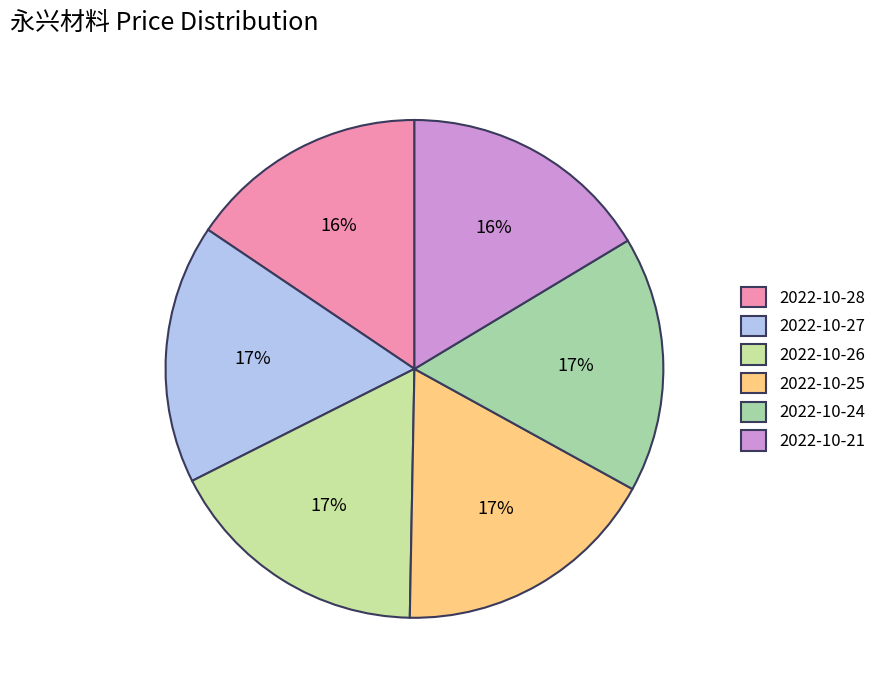

Which has a higher value, 2022-10-21 or 2022-10-26?

2022-10-26